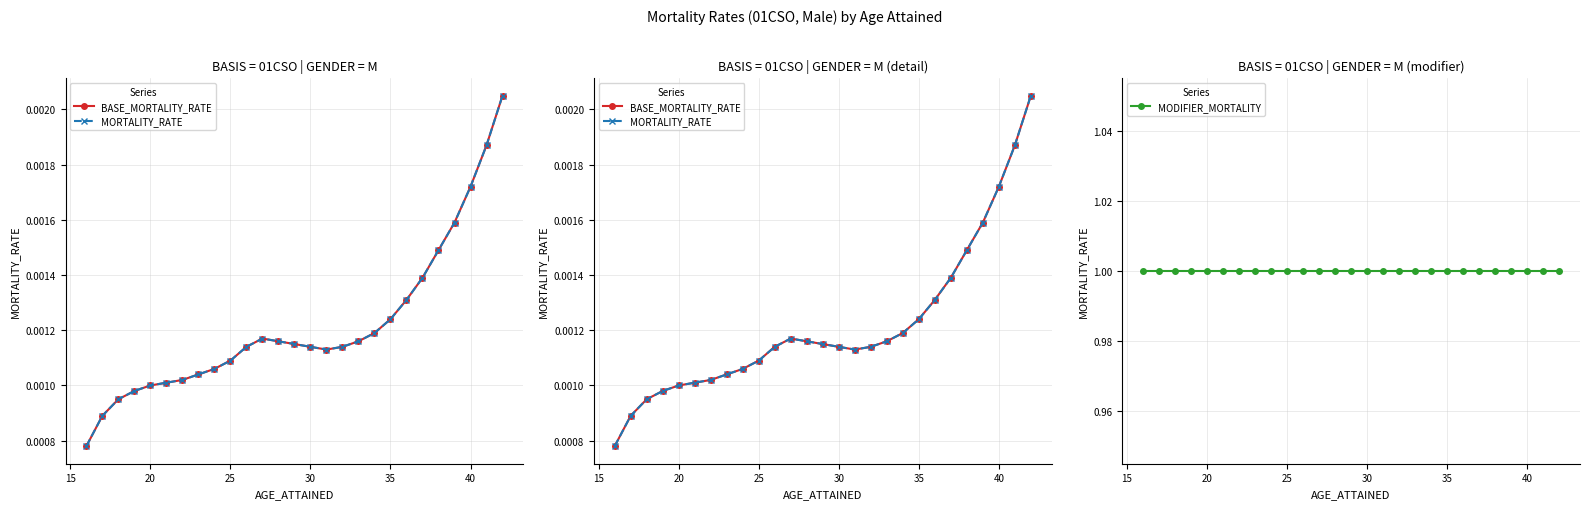

The value of BASE_MORTALITY_RATE at 20 is 0.0. True or false?

True